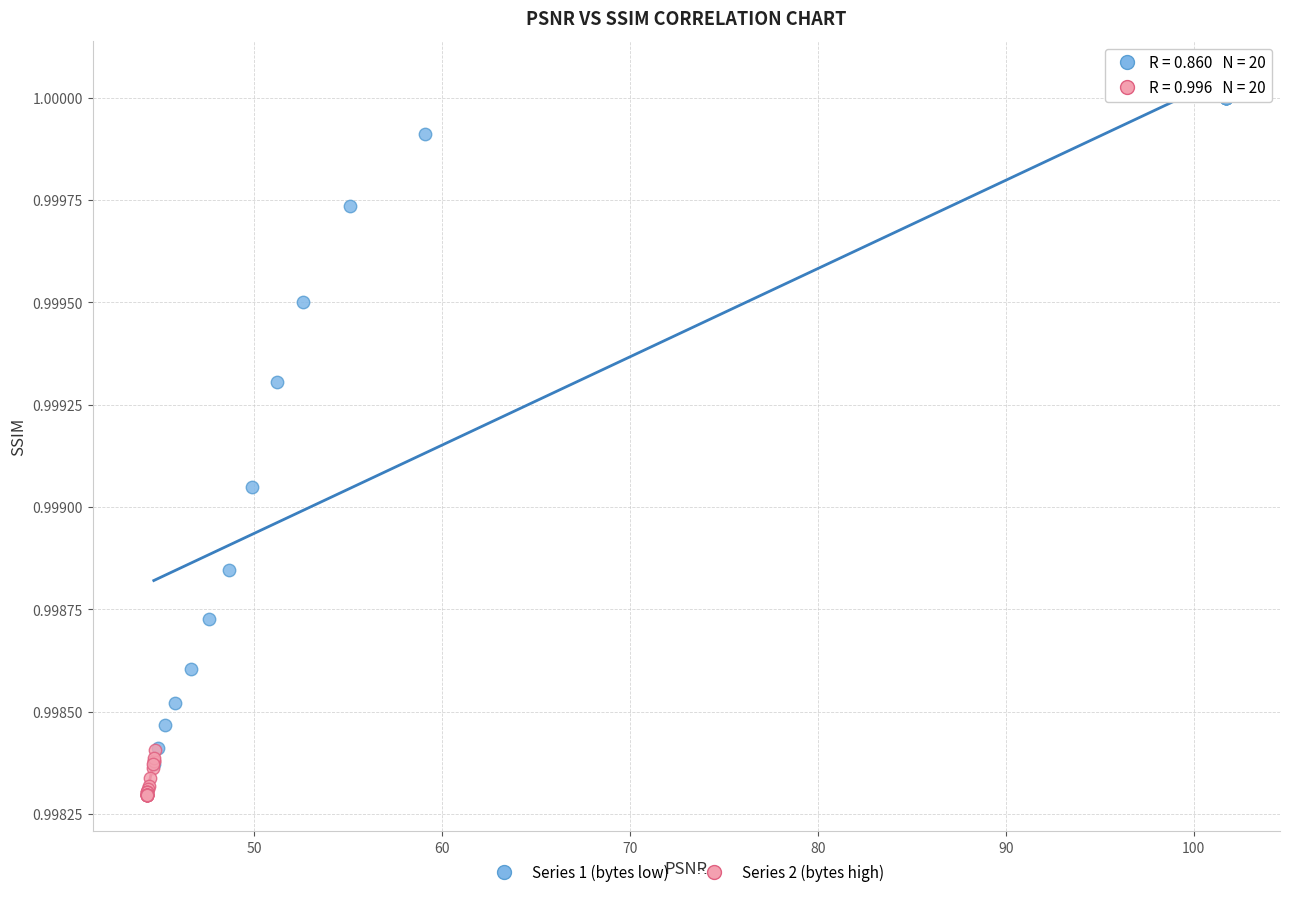

Which series contains the lowest Y value?

Series 2 (bytes high)